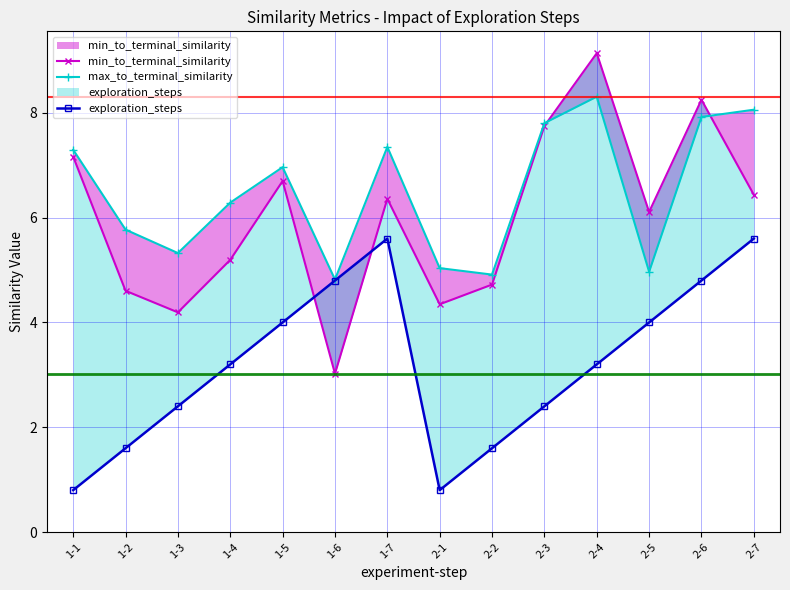

The exploration_steps series shows 0.8 at 2-1. True or false?

True